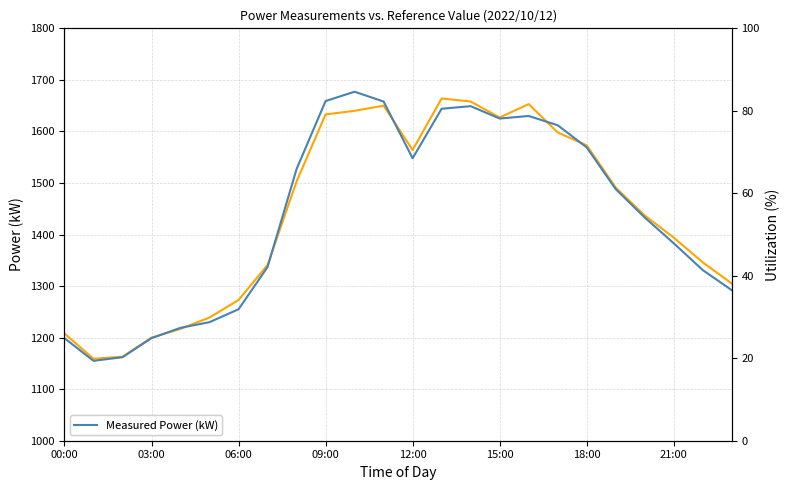

What is the difference between the Reference Value (kW) values at 14 and 8?

155